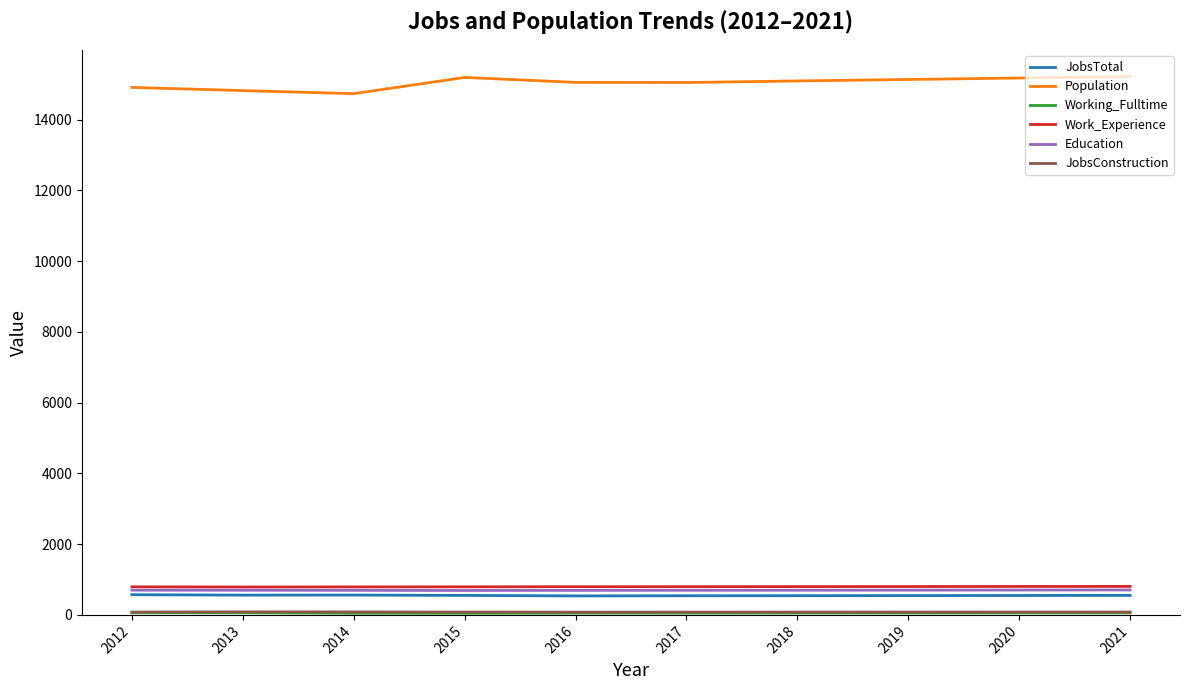

Does the chart display data point markers on the line(s)?

No